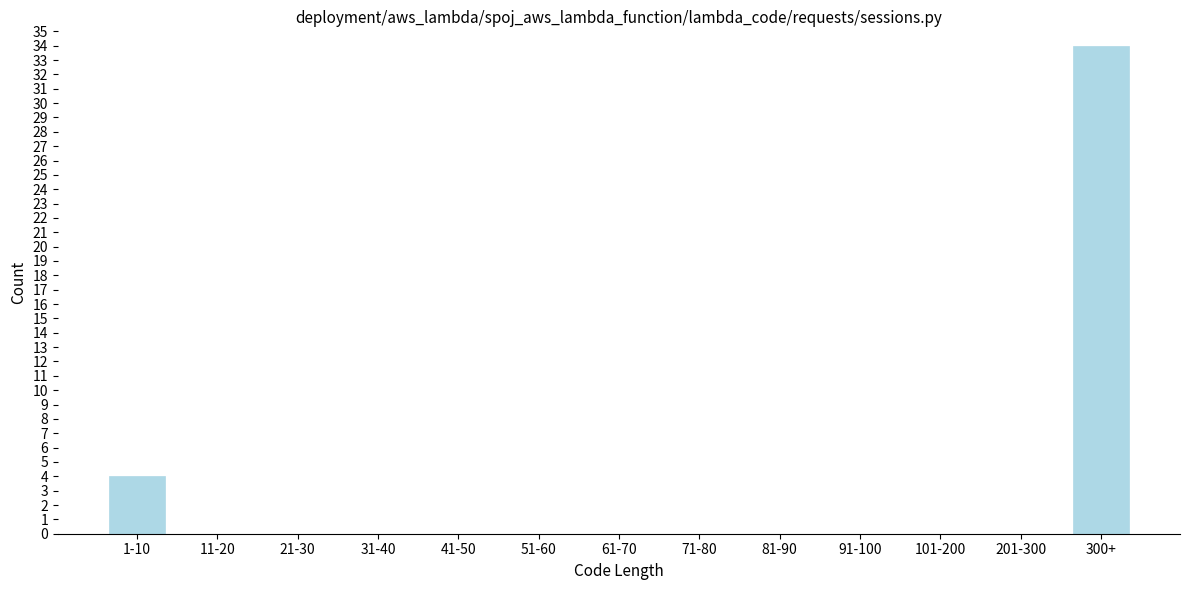

Reading right to left, extract all data points from this chart.

300+=34	201-300=0	101-200=0	91-100=0	81-90=0	71-80=0	61-70=0	51-60=0	41-50=0	31-40=0	21-30=0	11-20=0	1-10=4